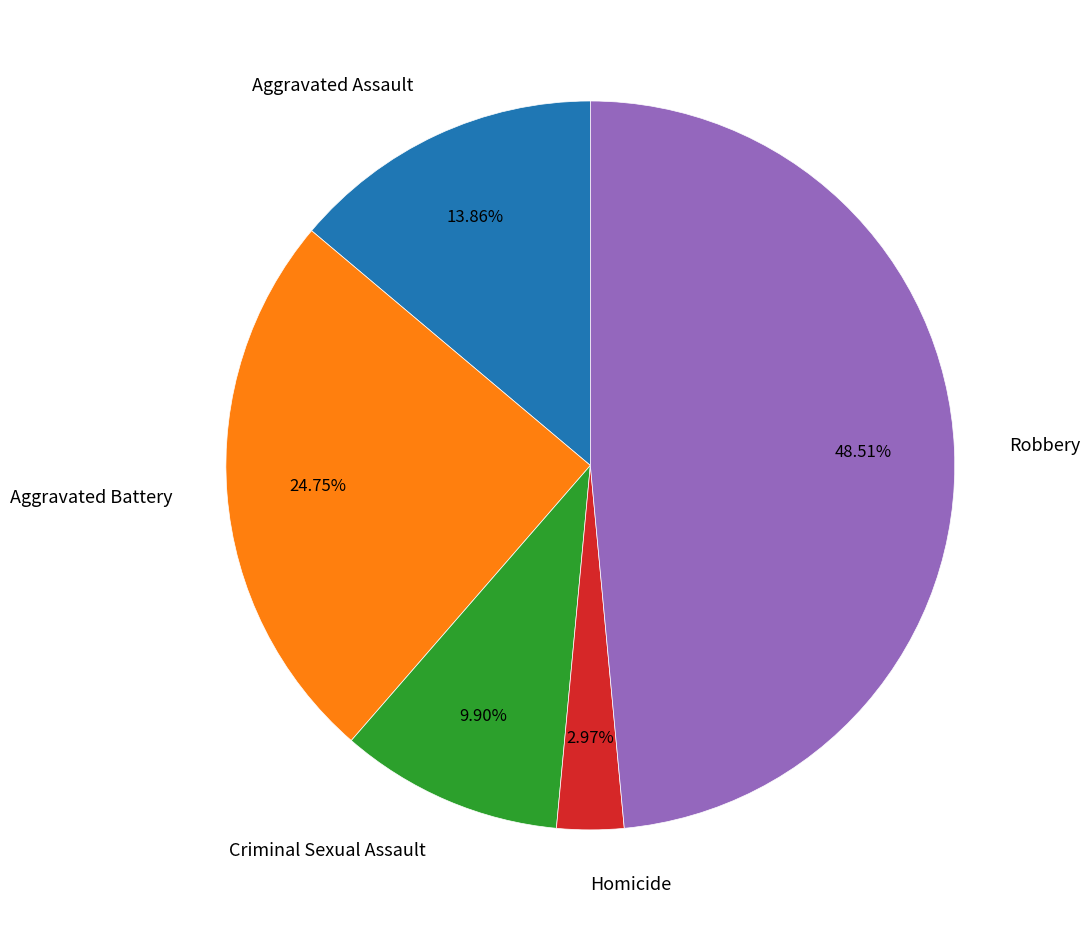

What is the smallest slice in the pie chart?

Homicide